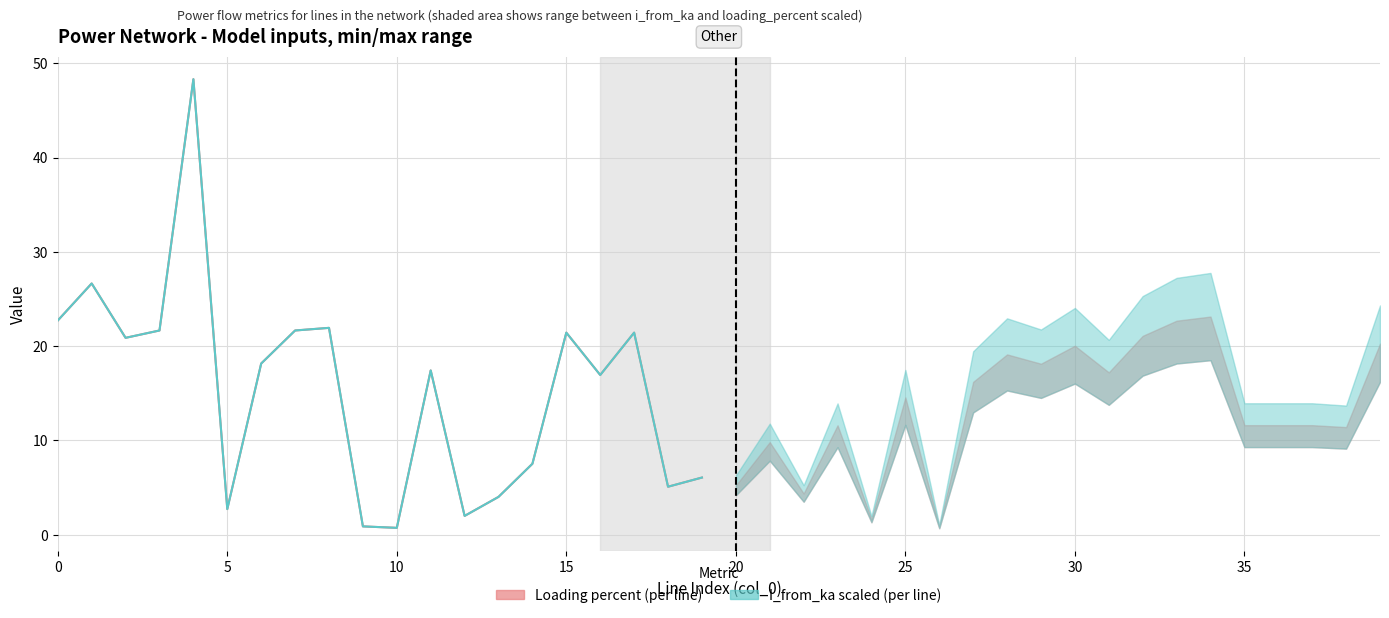

True or false: Loading percent (line) and I_from_ka scaled (line) intersect in this chart.

False